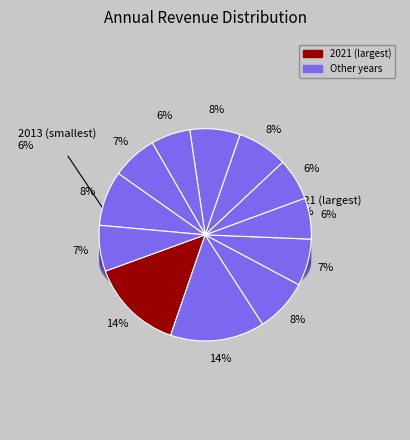

Does any single category account for the majority?

No